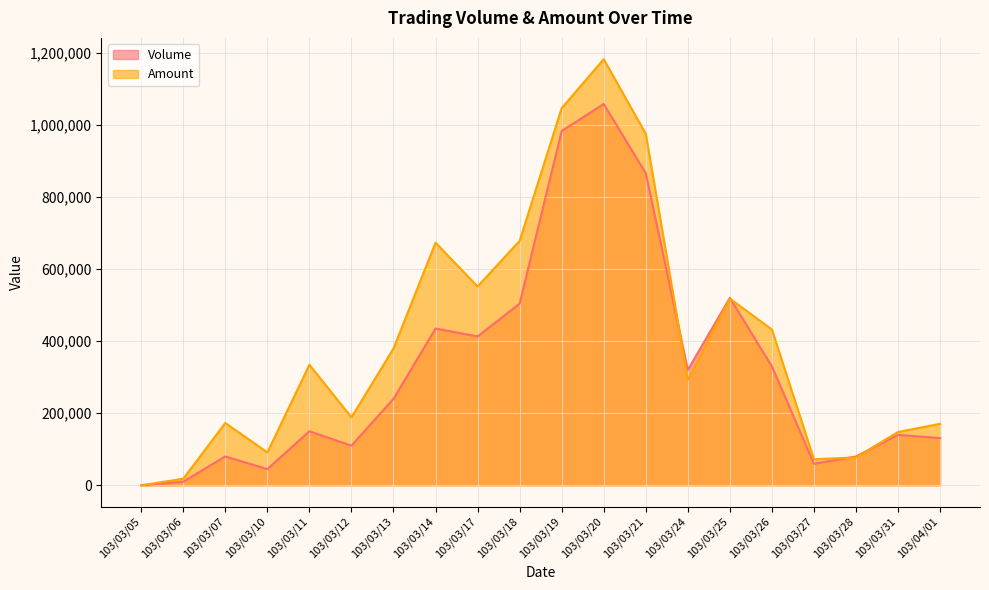

True or false: Volume and Amount cross at least once.

True